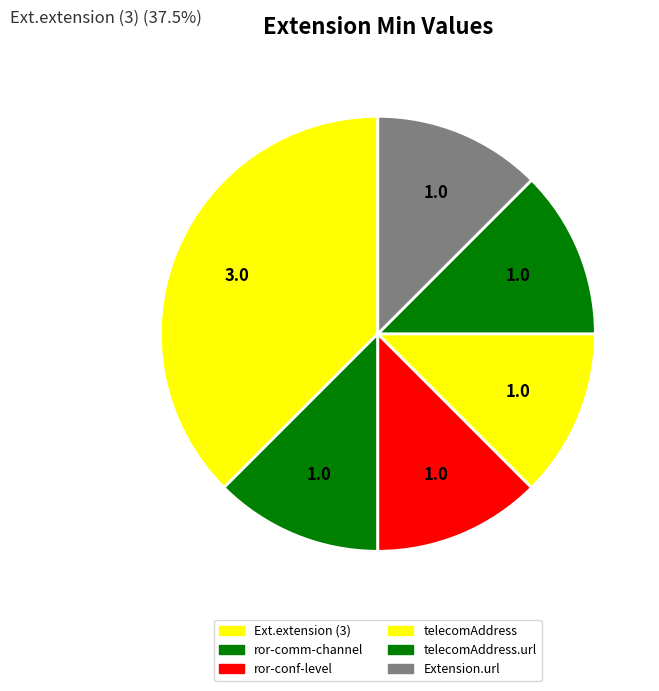

Count the number of slices in the pie.

6